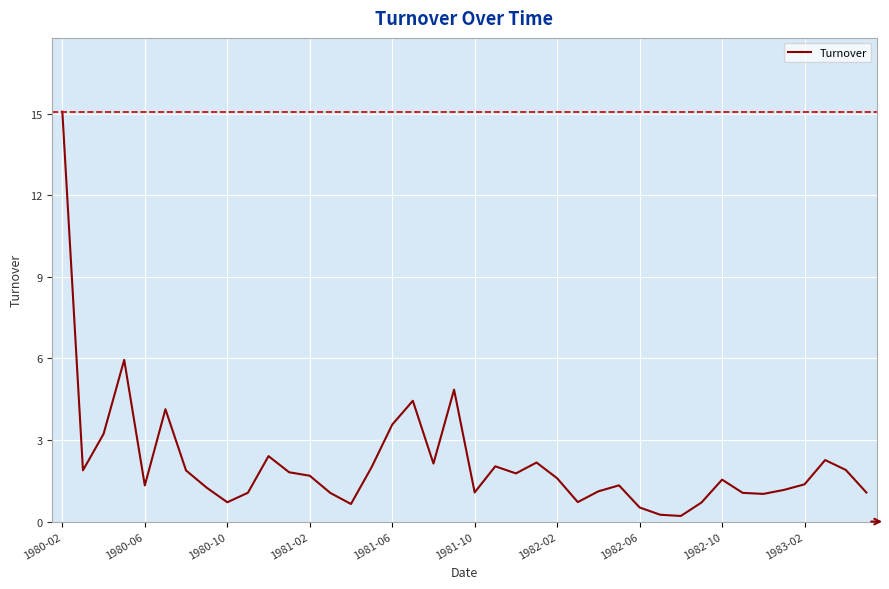

What is the maximum value shown in the chart?

15.1